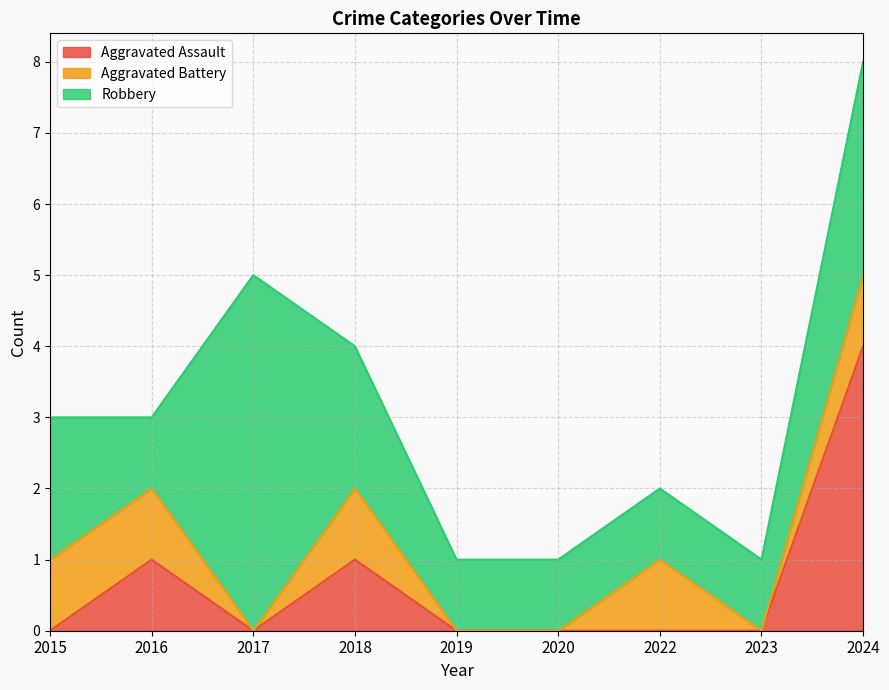

At how many categories does at least one series exceed 0?

9